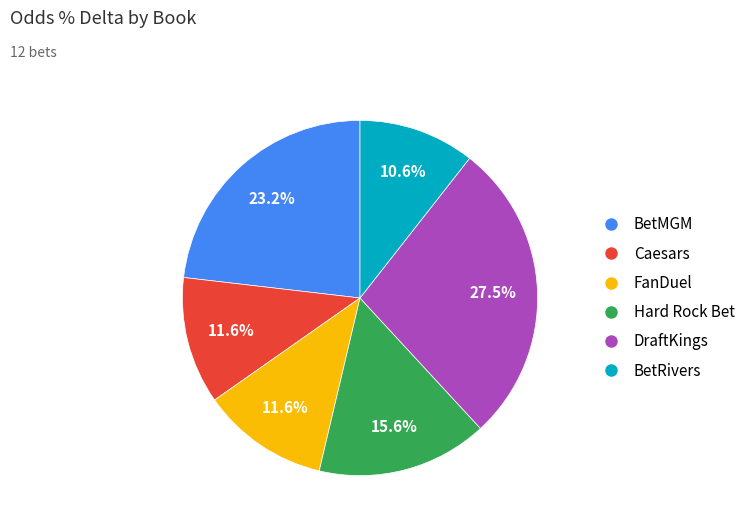

Does any single category account for the majority?

No